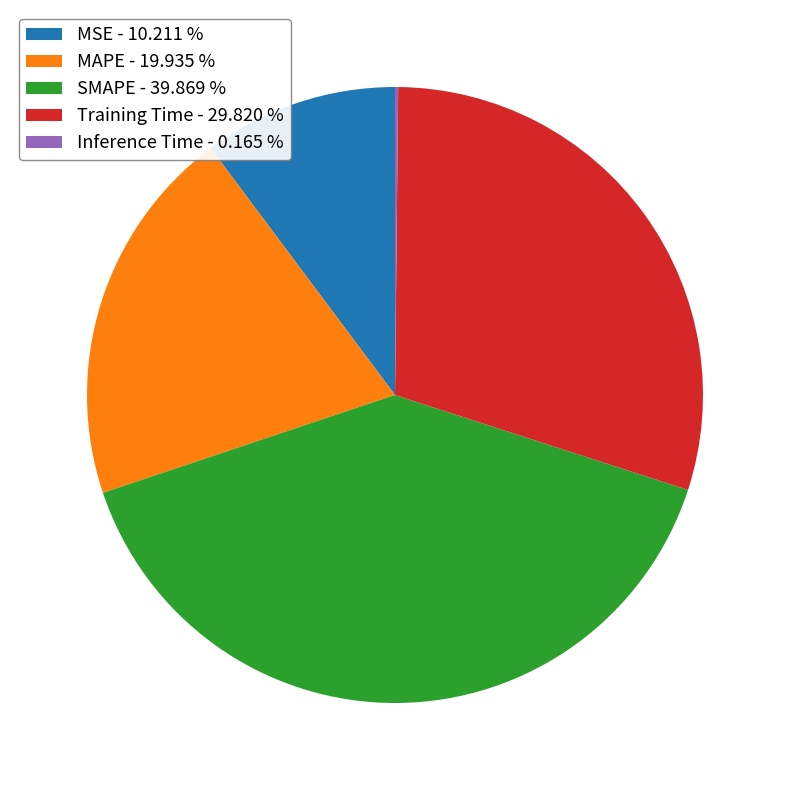

Is the sum of Training Time - 29.820 % and SMAPE - 39.869 % greater than half?

Yes